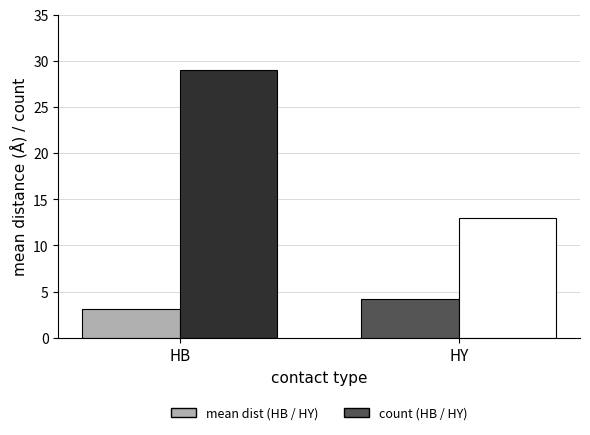

At which category is the sum across all series the highest?

HB